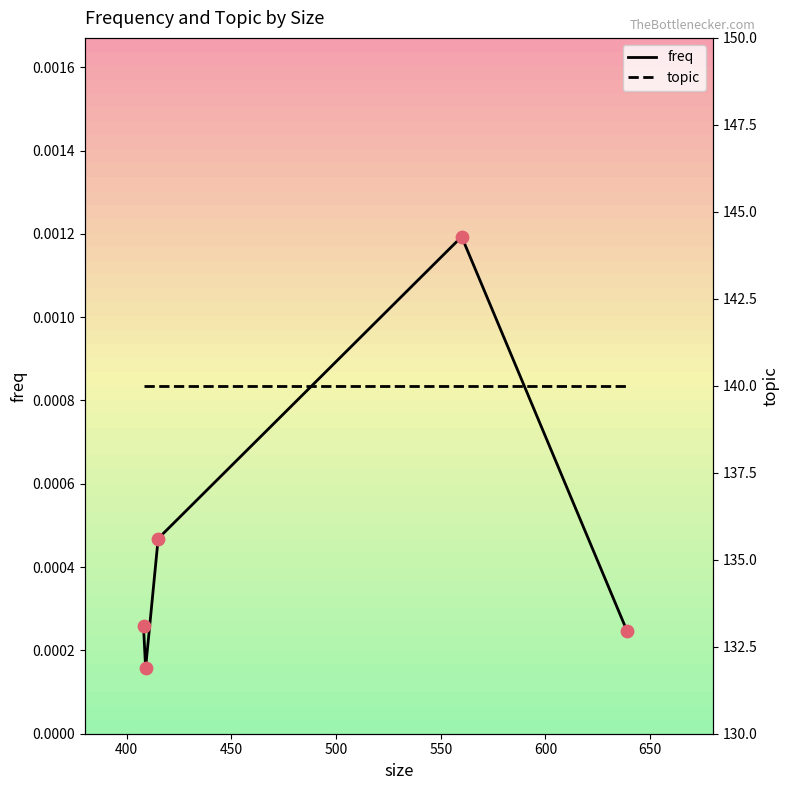

Which series contains the highest Y value?

topic